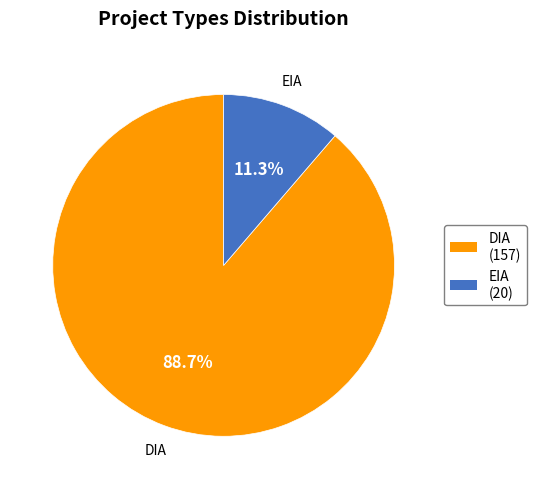

Does EIA represent more than half of the total?

No